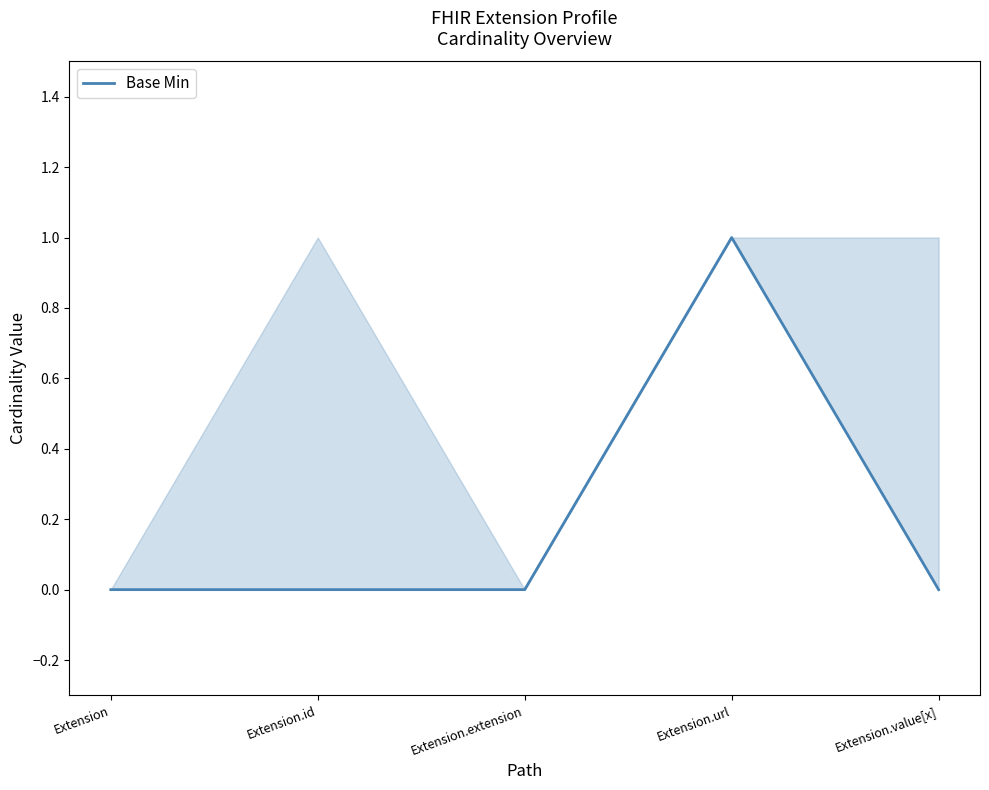

True or false: there are more than 2 points higher than both neighbors.

False